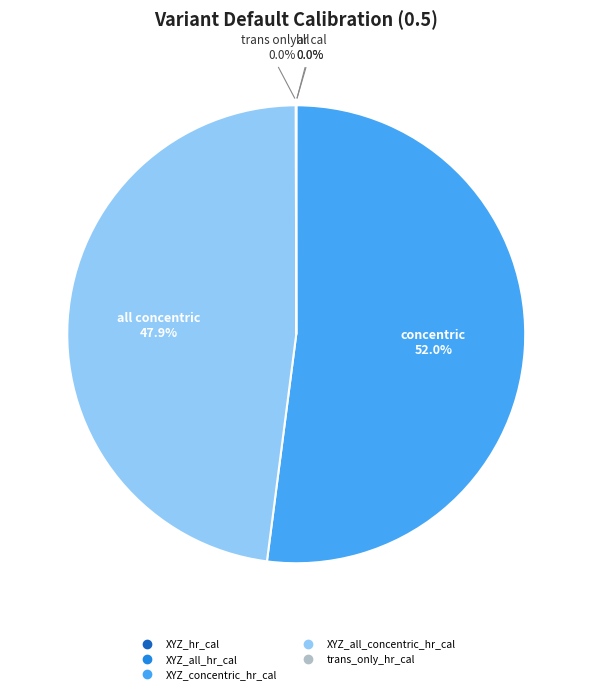

Does XYZ_concentric_hr_cal represent more than half of the total?

Yes